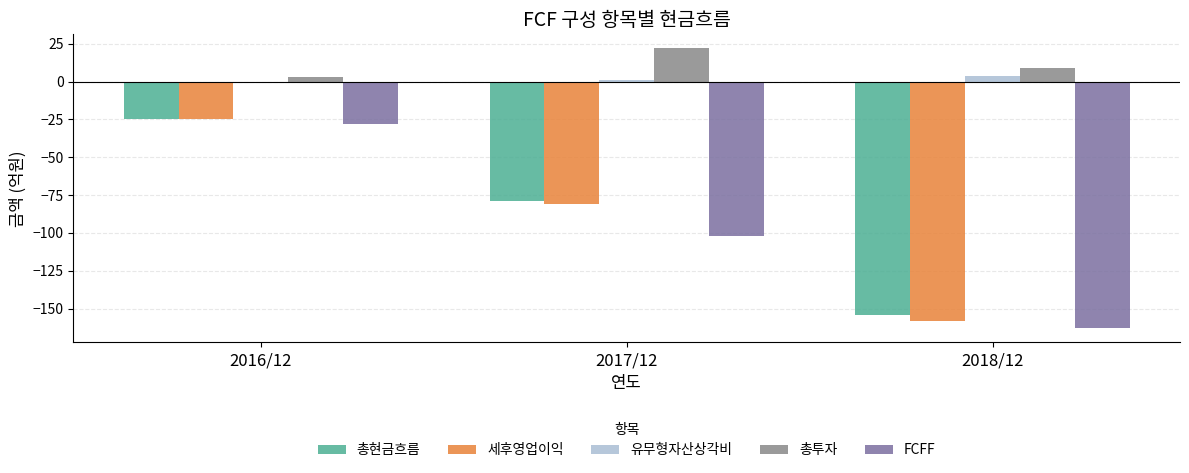

The 세후영업이익 series shows -5 at 2016/12. True or false?

False